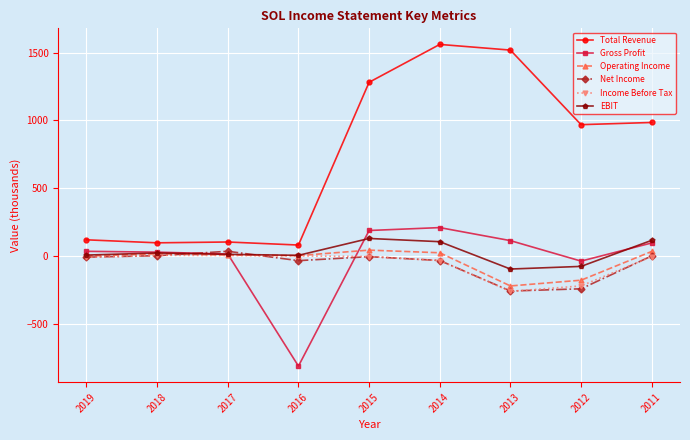

Is this an area chart (filled region under the line)?

No